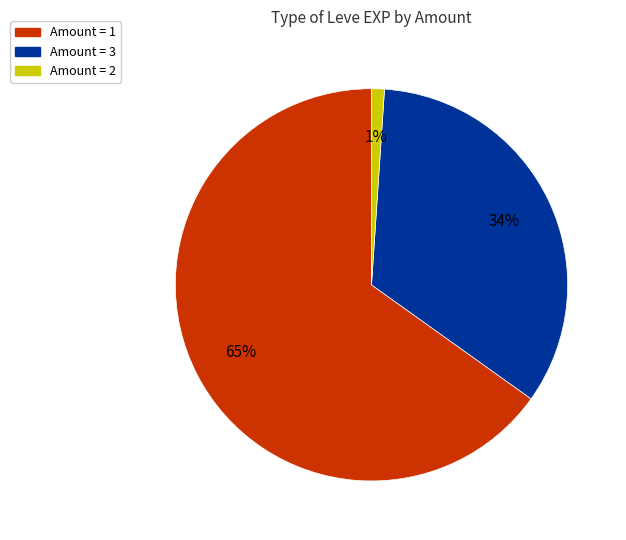

To the nearest percent, what is the average slice percentage?

33%